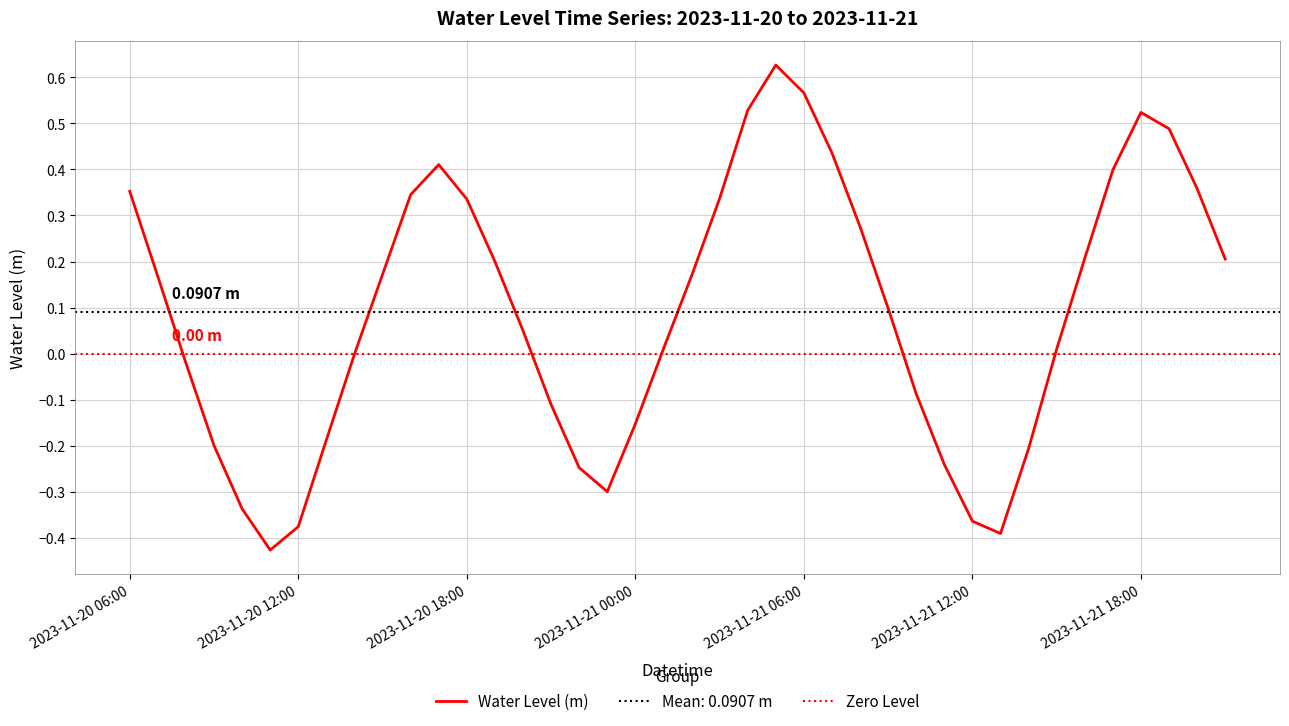

How many points are higher than both their immediate neighbors (excluding endpoints)?

3